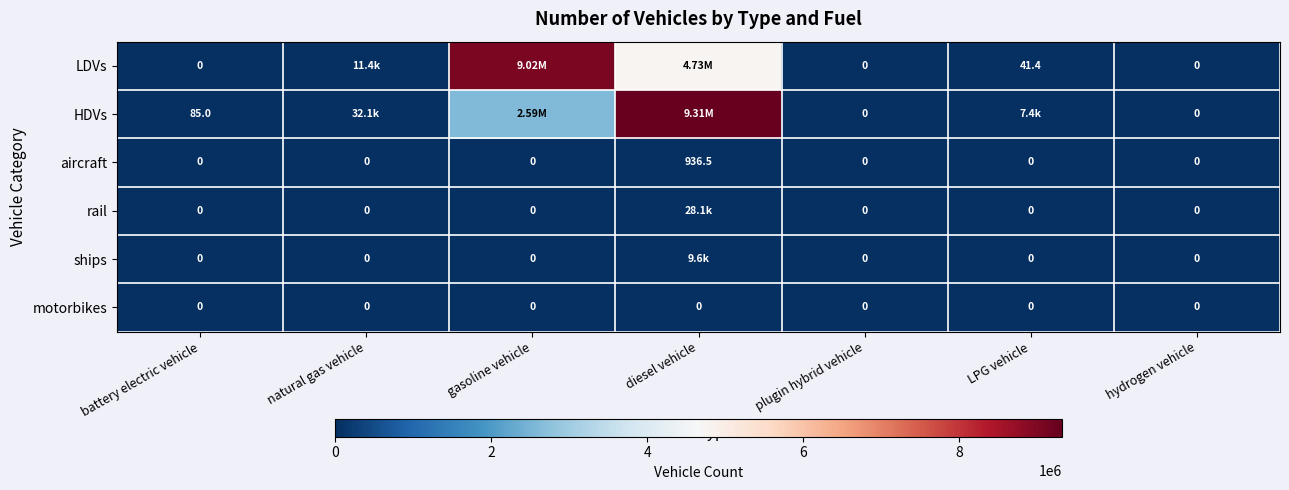

What is the difference between the highest and lowest values at natural gas vehicle?

32117.0